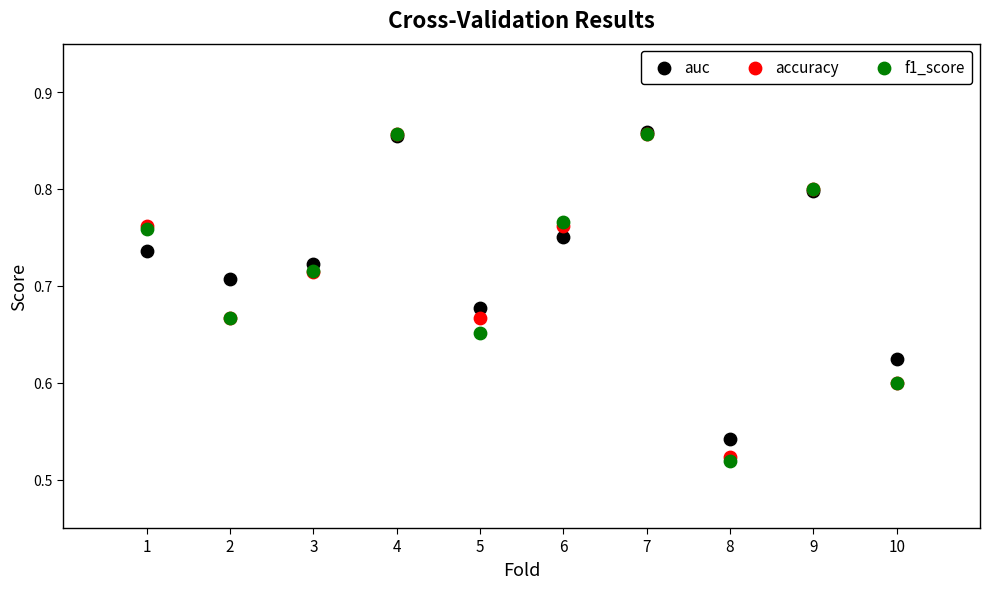

What are all the series names shown in the legend?

auc, accuracy, f1_score